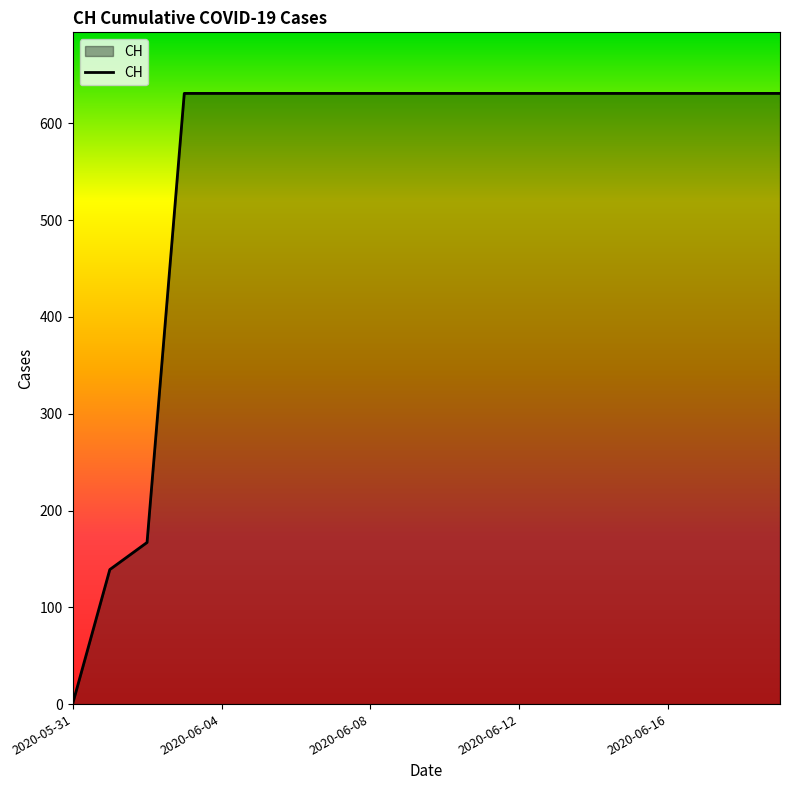

What is the difference between the maximum and minimum values?

631